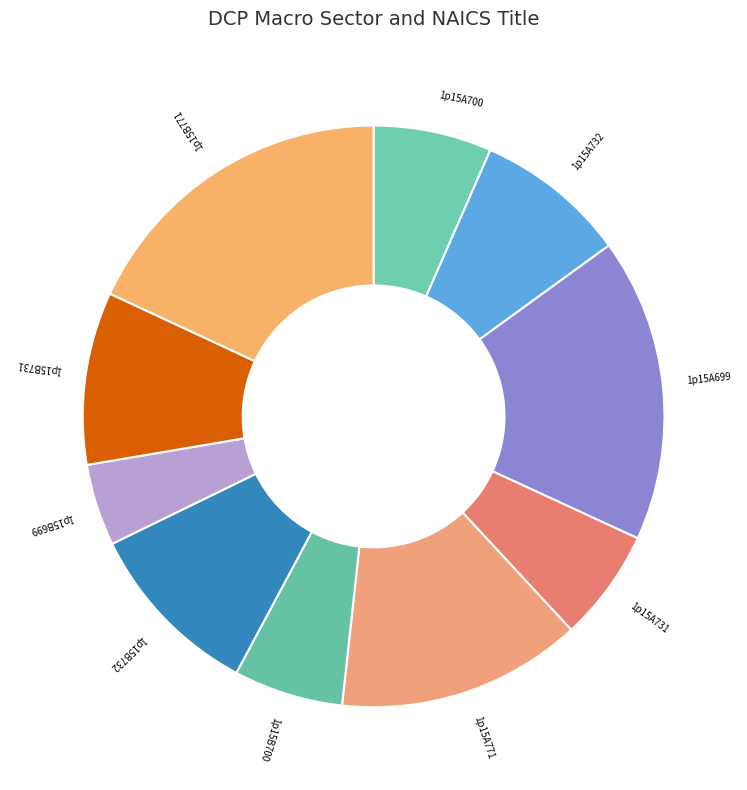

Does any single category account for the majority?

No